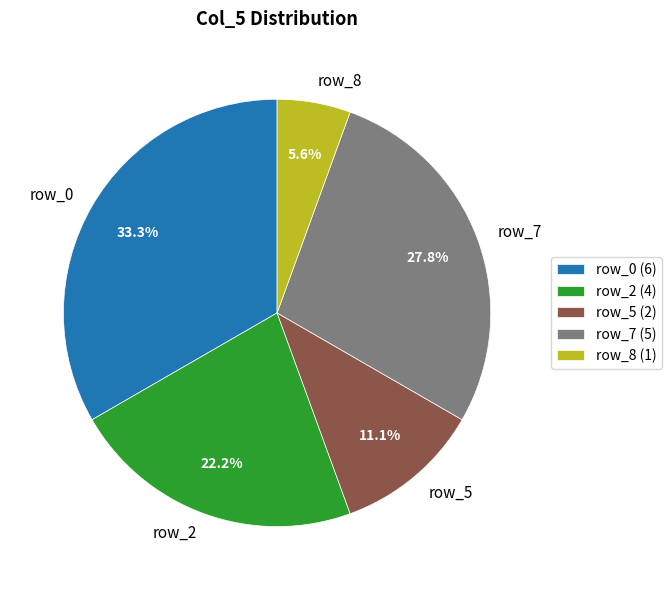

Is there any slice that represents more than half of the pie?

No